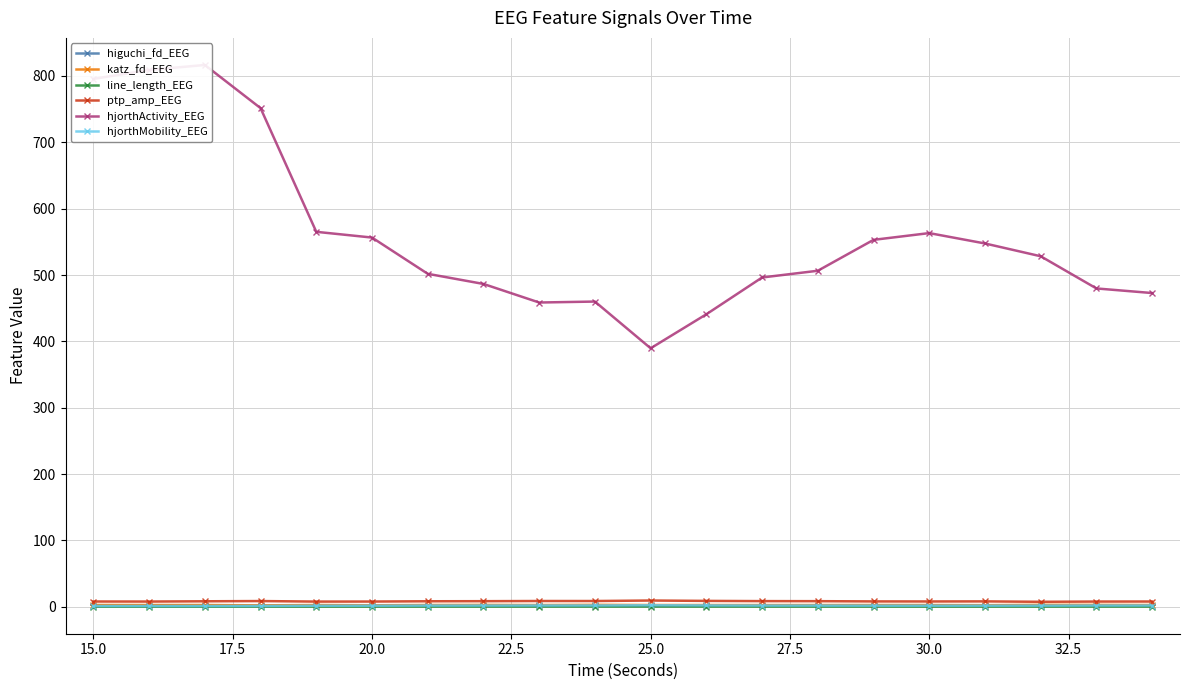

True or false: ptp_amp_EEG has a value of 9.5 at 25.0.

True